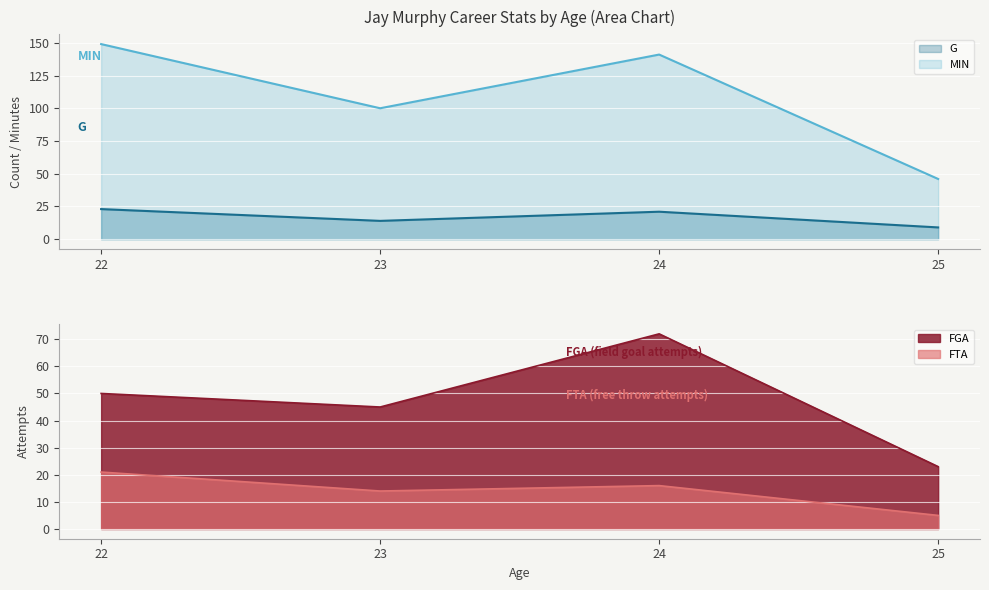

What is the spread (max minus min) of values at 25?

41